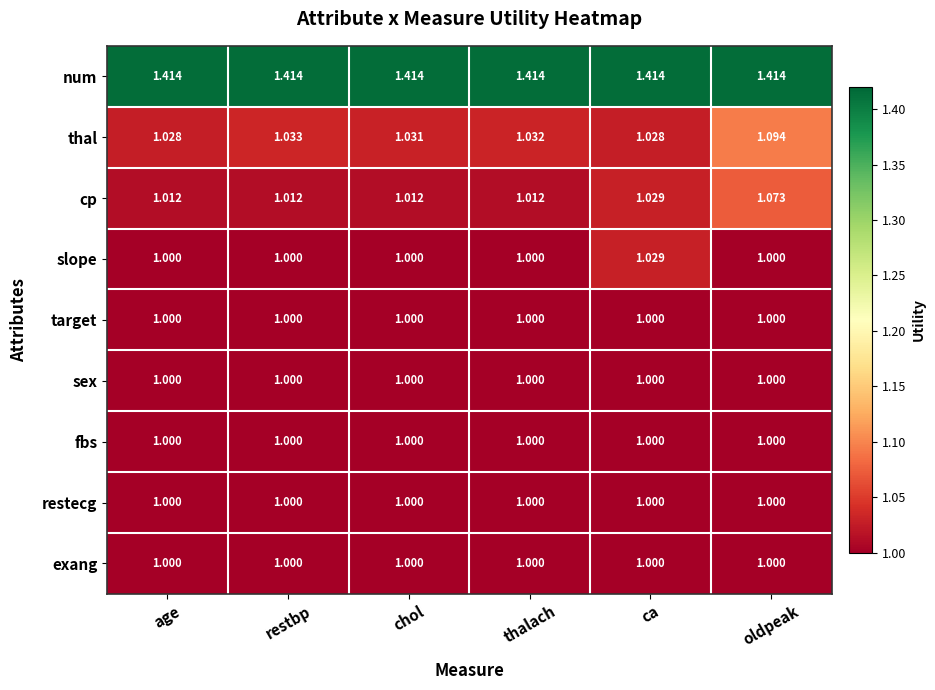

Which series has the largest total across all categories?

num